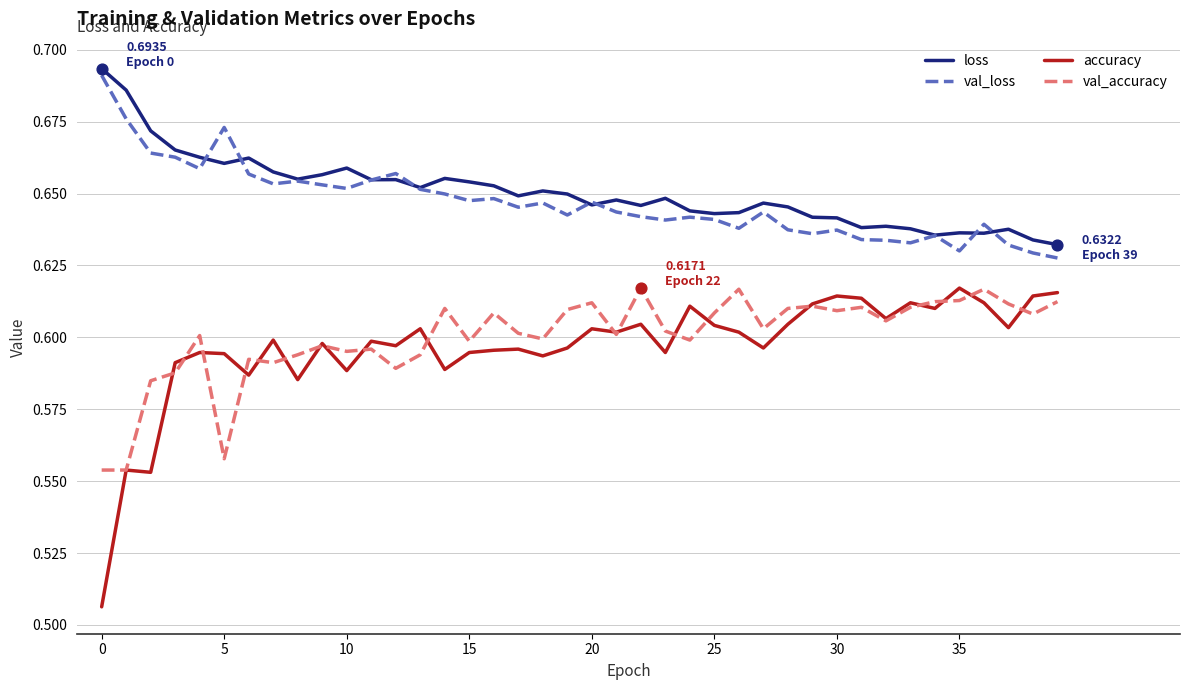

Which series has the largest range (max minus min)?

accuracy